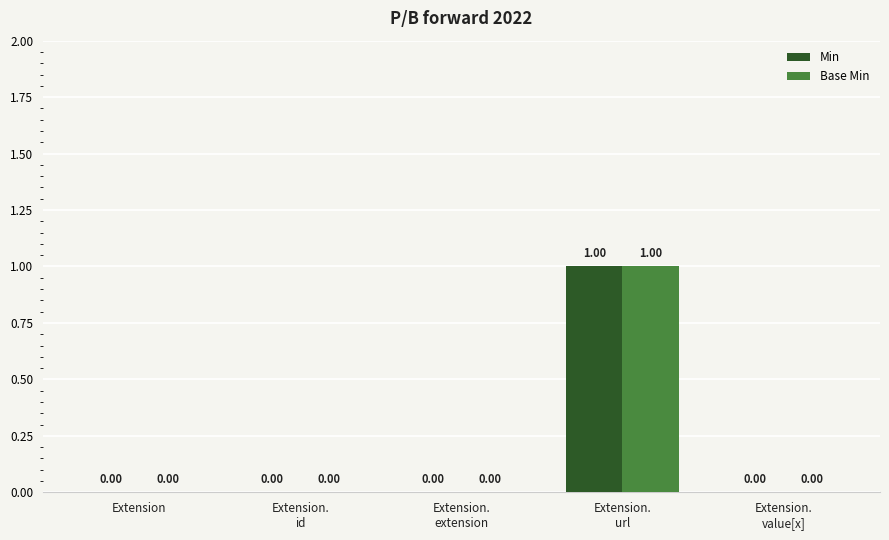

How many Base Min values are between 0 and 1?

5